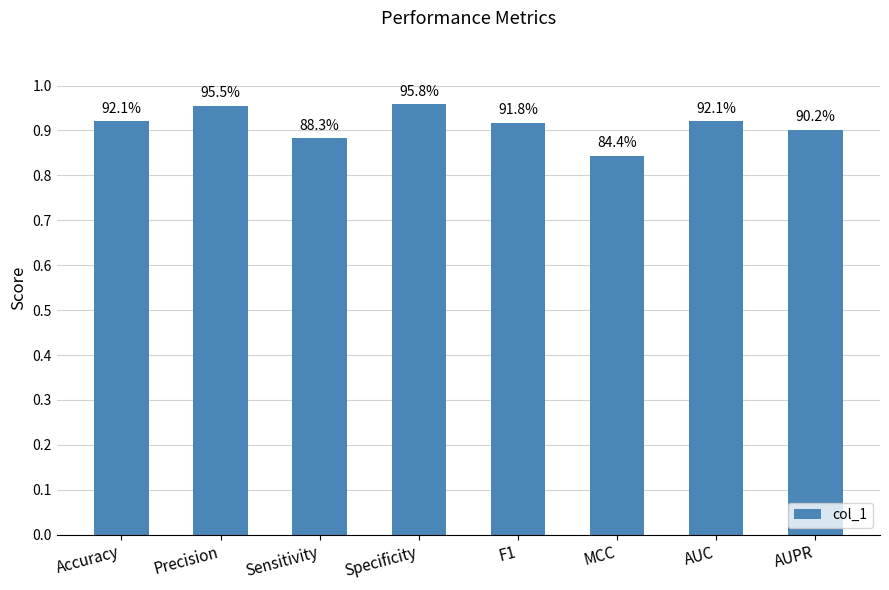

What is the greatest value displayed?

1.0